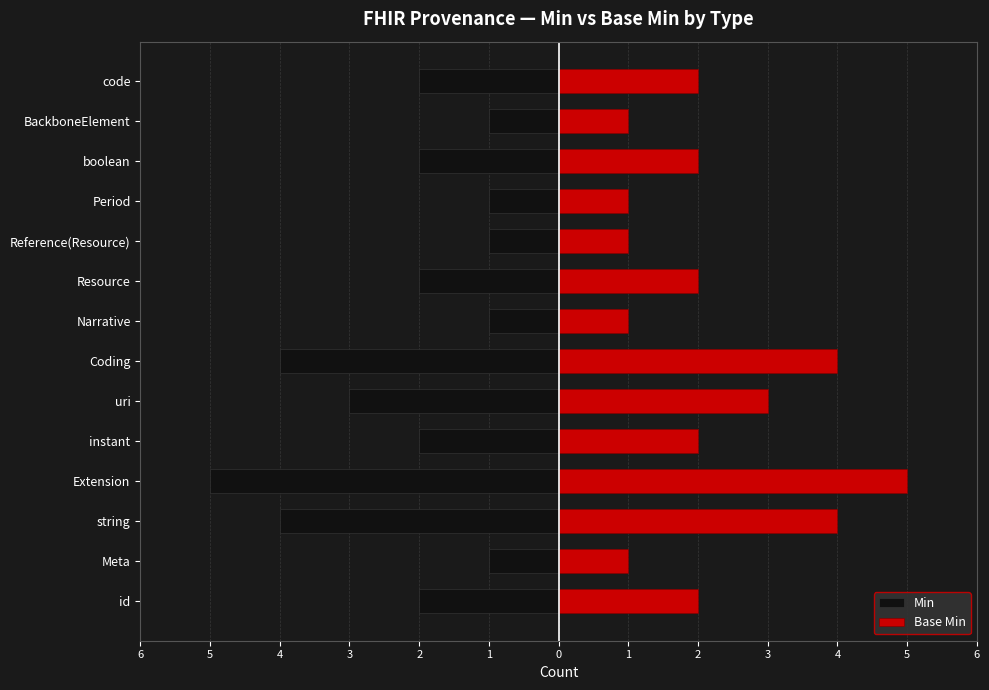

The Base Min series shows 2 at Meta. True or false?

False